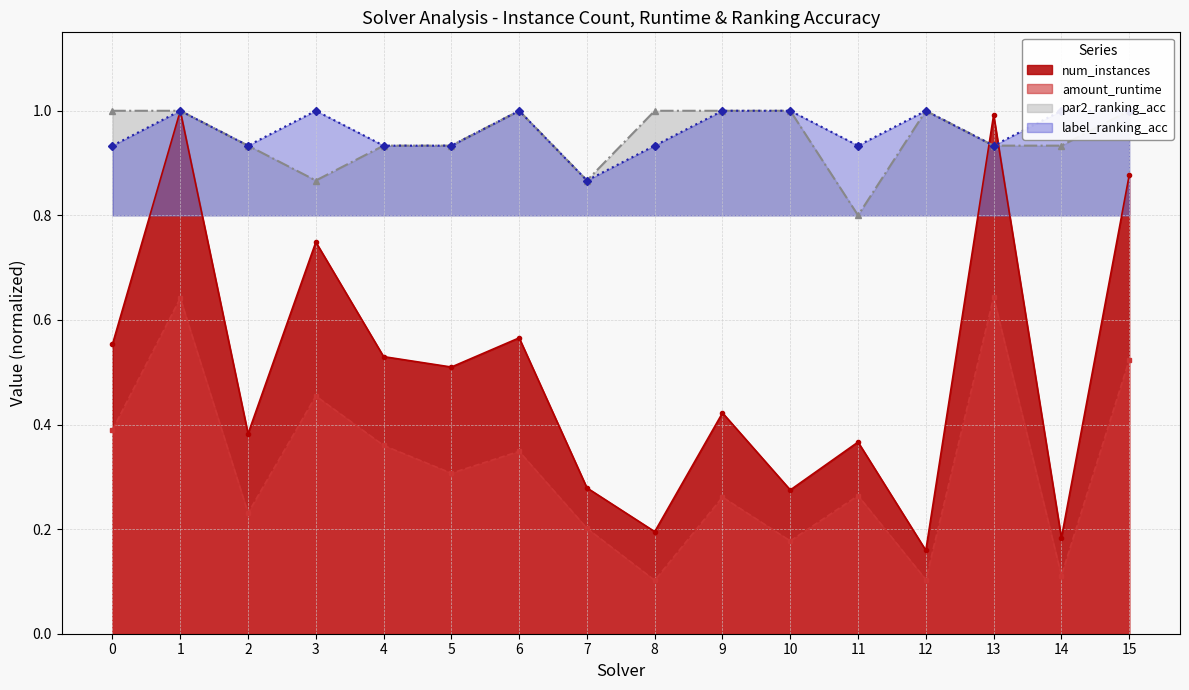

What is the difference between the maximum and minimum values in the label_ranking_acc series?

0.1